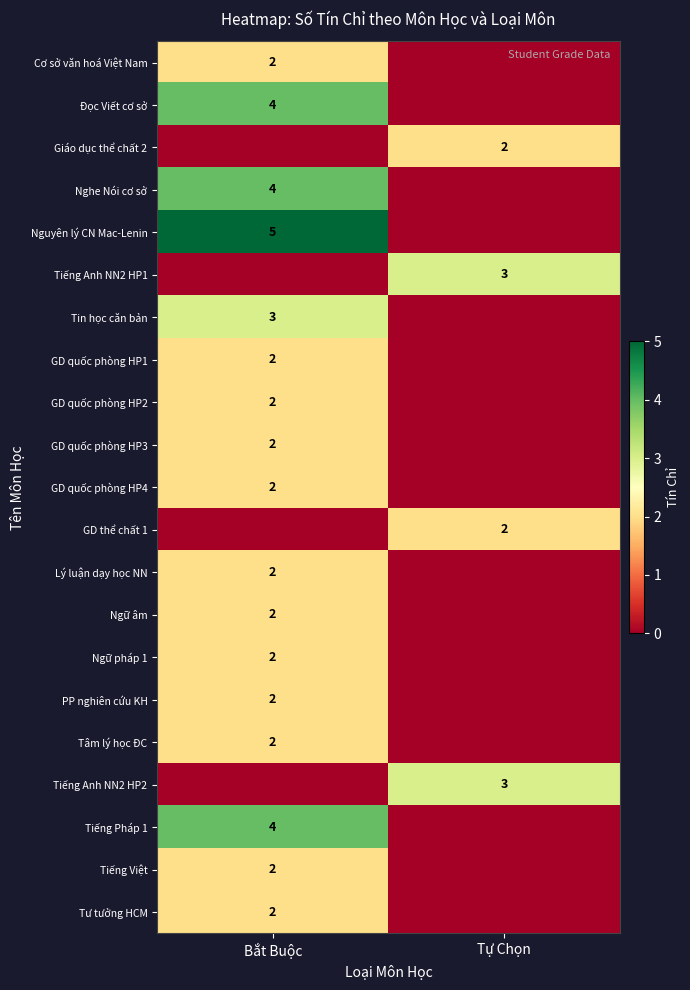

The value of Nguyên lý CN Mac-Lenin at Bắt Buộc is 5. True or false?

True